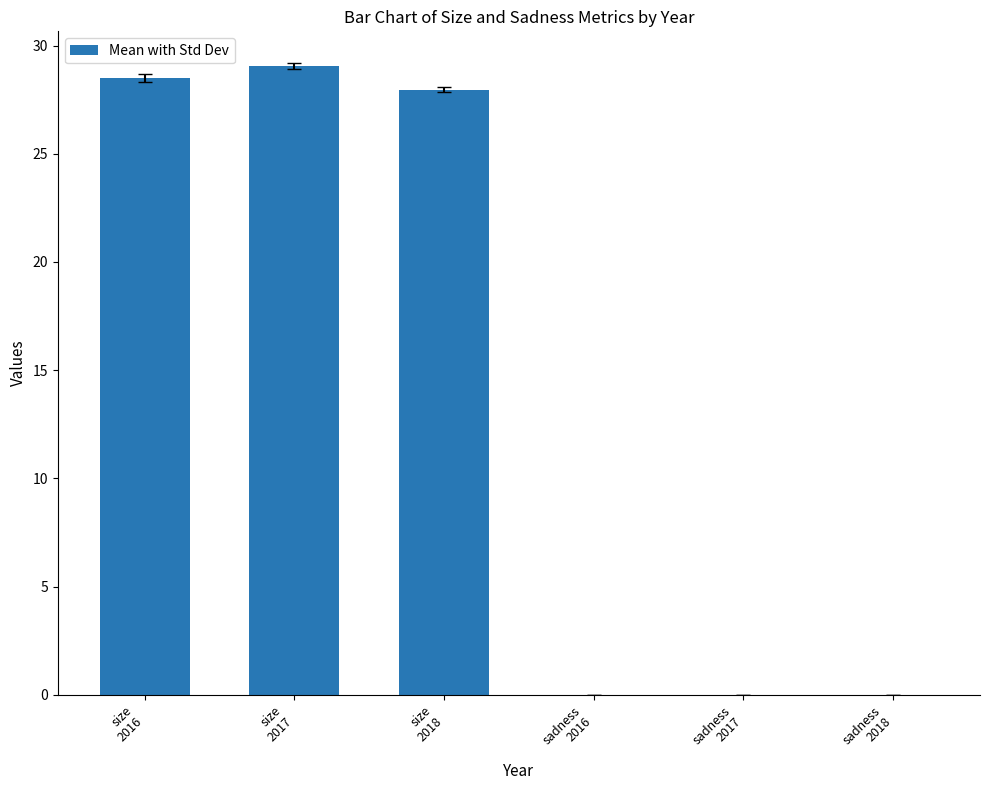

True or false: the data shows 43.0 at size
2016.

False